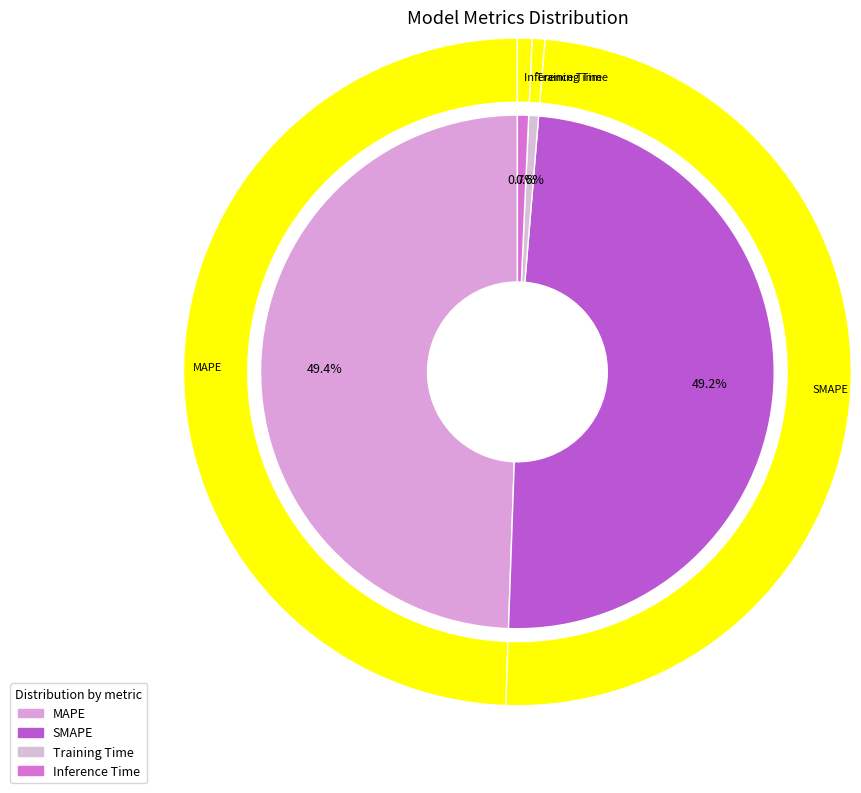

Count the number of slices in the pie.

4